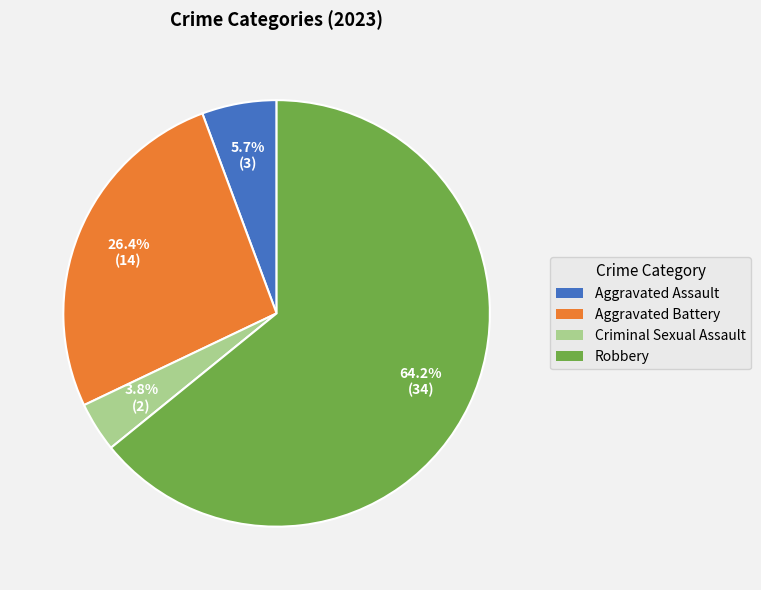

To the nearest percent, what is the average slice percentage?

25%